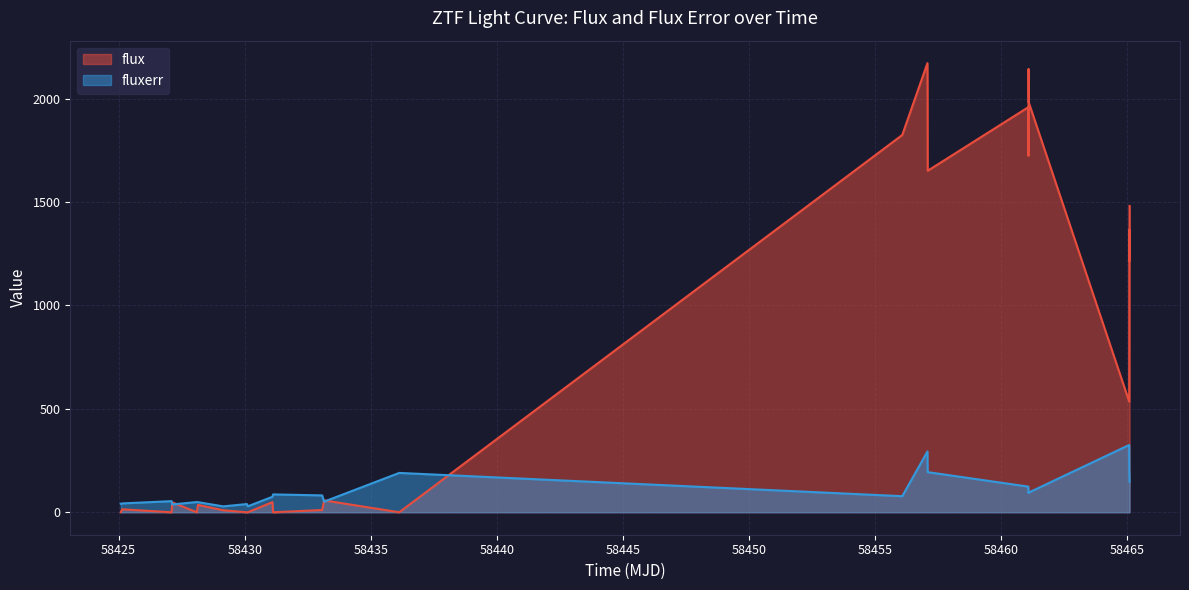

List the series in order of their overall mean, highest first.

flux, fluxerr